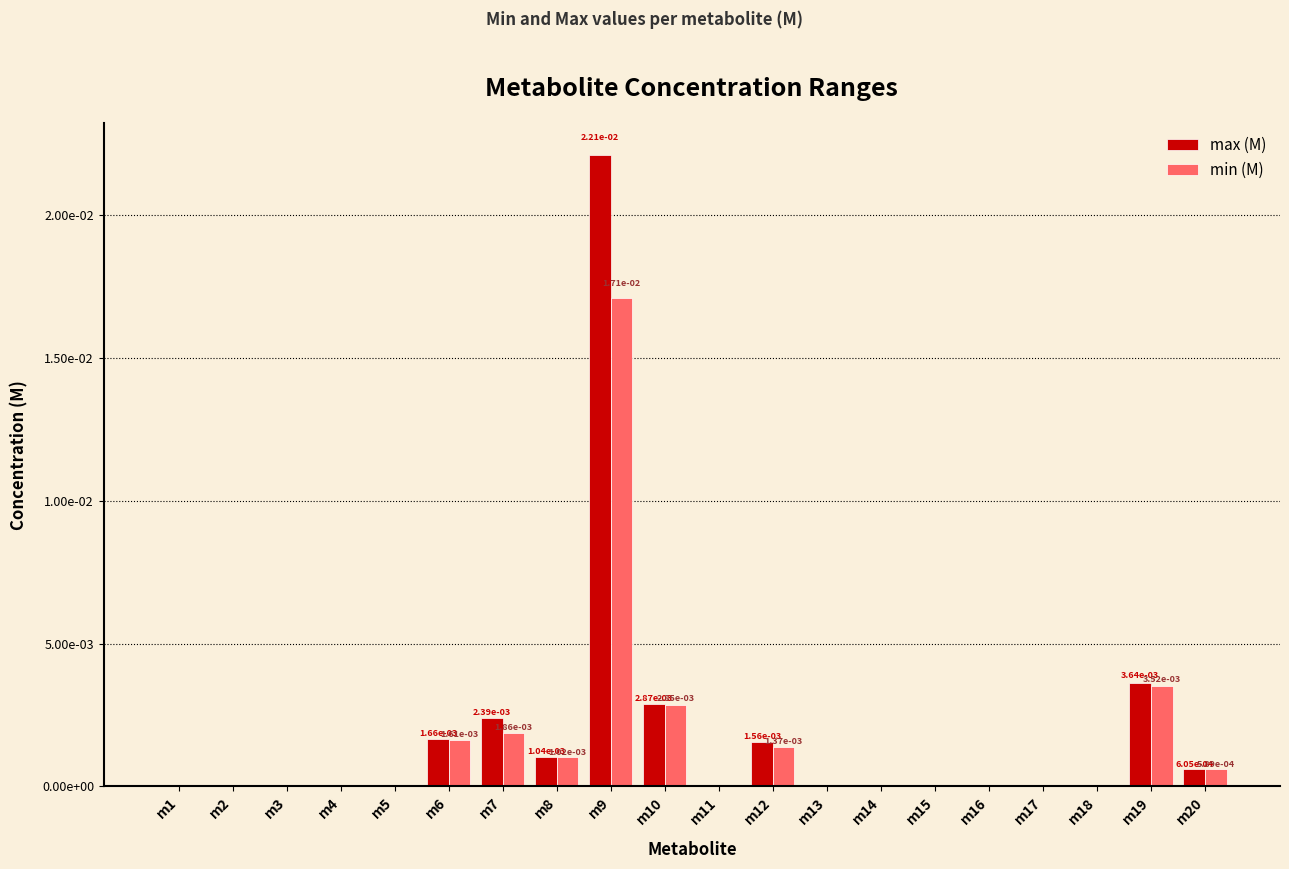

What are all the series names shown in the legend?

max (M), min (M)